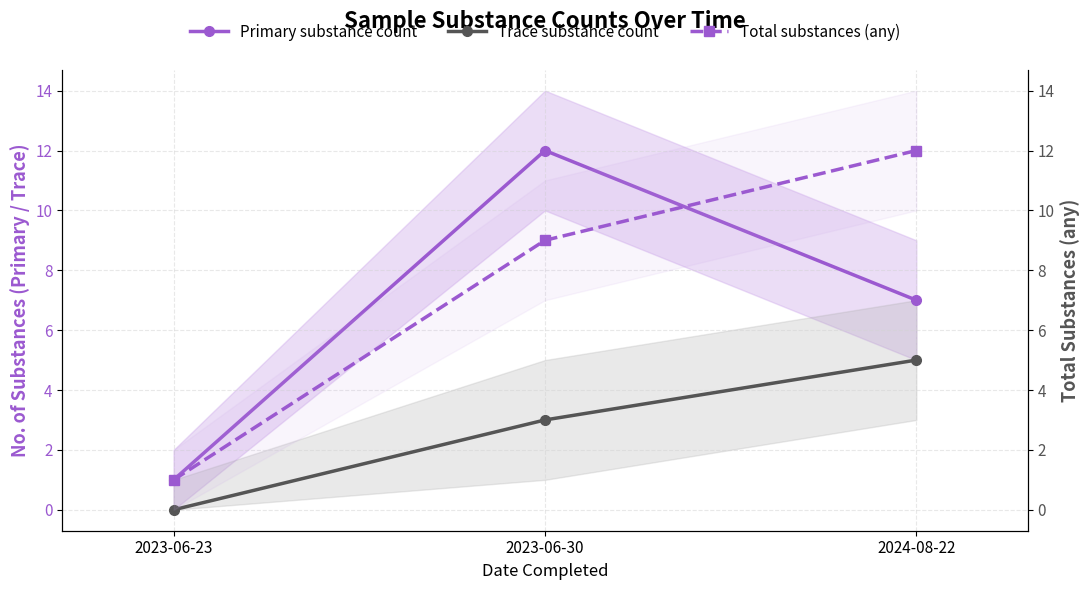

How many data points does each series have?

3